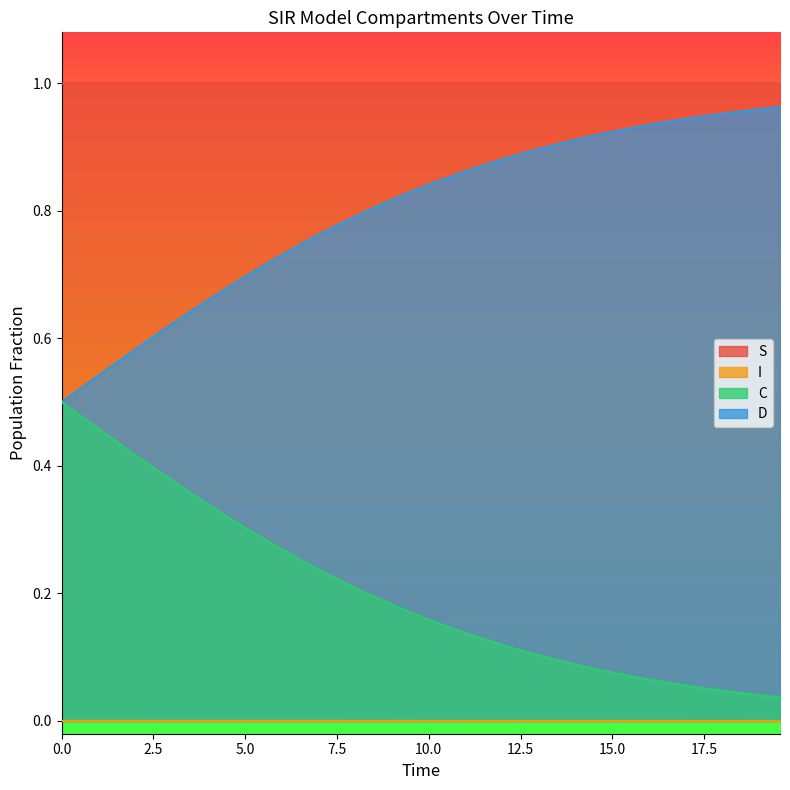

True or false: S and C intersect in this chart.

False